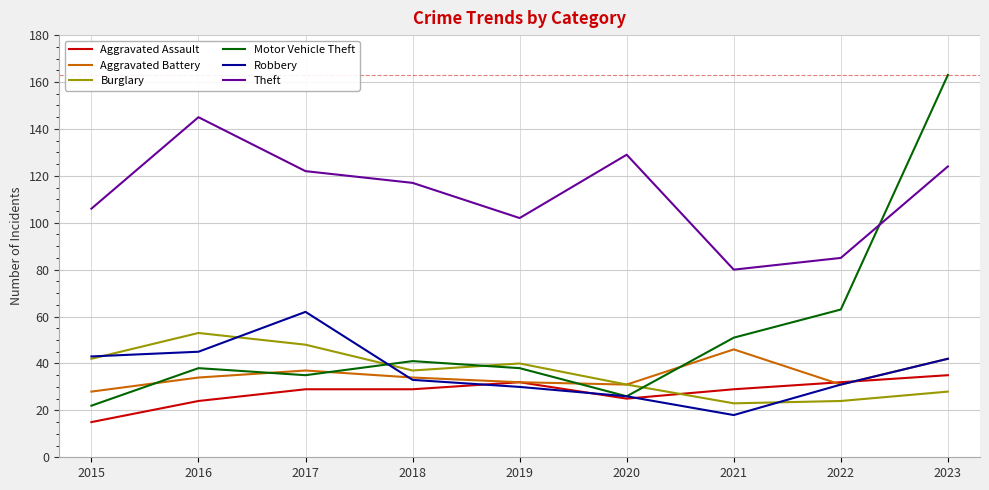

Which series has the largest range (max minus min)?

Motor Vehicle Theft